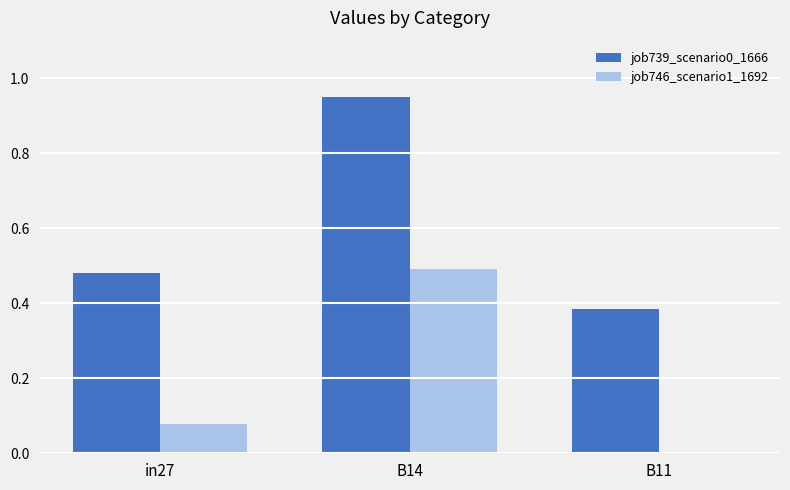

Which category has the highest value in the job739_scenario0_1666 series?

B14